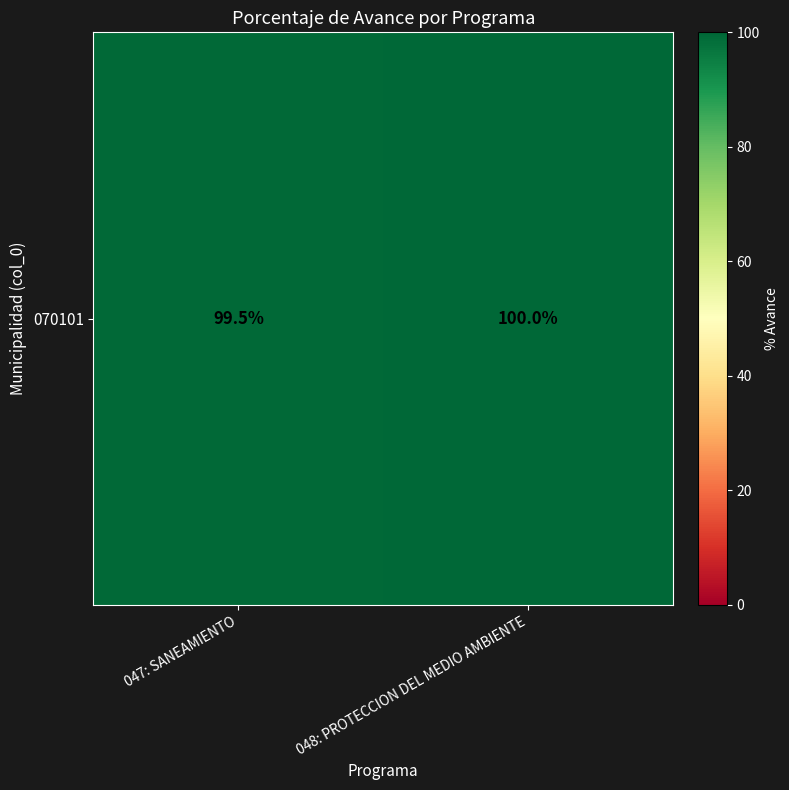

Reading left to right, list all the values displayed in this chart.

99.5	100.0